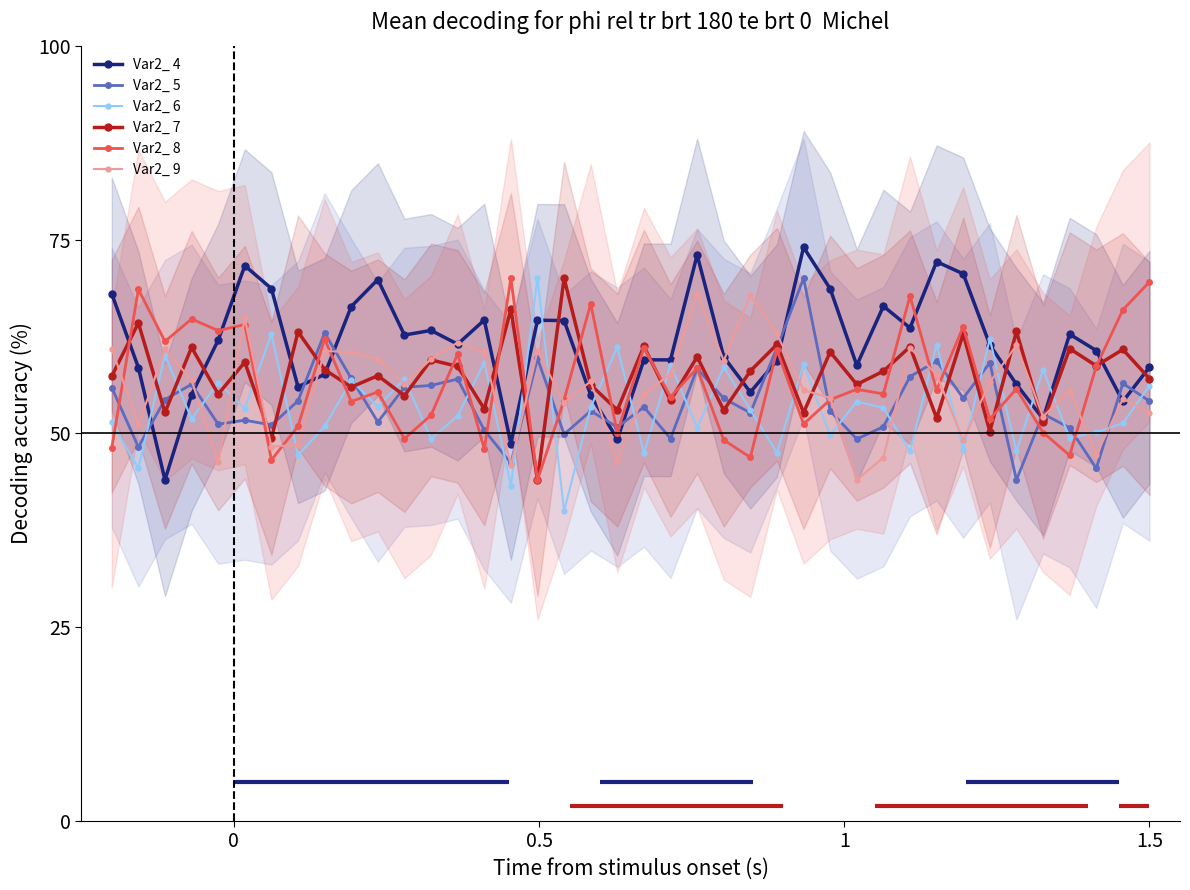

True or false: Var2_ 9 has more than 0 points higher than both neighbors.

True